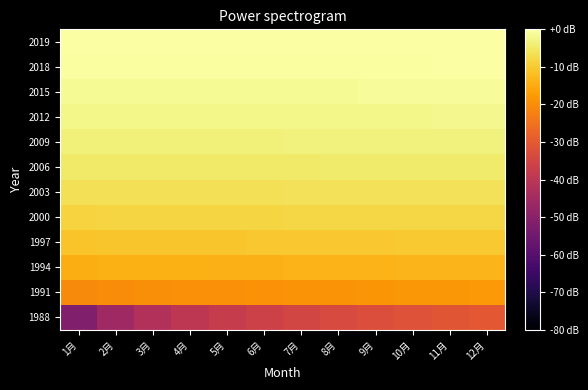

Reading left to right, transcribe all the data shown in this chart.

1988: 1月=-51.7	2月=-45.7	3月=-42.1	4月=-39.6	5月=-37.7	6月=-36.1	7月=-34.8	8月=-33.6	9月=-32.6	10月=-31.7	11月=-30.9	12月=-30.1
1991: 1月=-20.3	2月=-20.1	3月=-19.9	4月=-19.6	5月=-19.4	6月=-19.2	7月=-19.0	8月=-18.8	9月=-18.6	10月=-18.4	11月=-18.2	12月=-18.1
1994: 1月=-14.4	2月=-14.3	3月=-14.2	4月=-14.1	5月=-14.0	6月=-13.8	7月=-13.7	8月=-13.6	9月=-13.5	10月=-13.4	11月=-13.3	12月=-13.2
1997: 1月=-10.9	2月=-10.9	3月=-10.8	4月=-10.7	5月=-10.6	6月=-10.5	7月=-10.5	8月=-10.4	9月=-10.3	10月=-10.2	11月=-10.2	12月=-10.1
2000: 1月=-8.5	2月=-8.4	3月=-8.3	4月=-8.3	5月=-8.2	6月=-8.2	7月=-8.1	8月=-8.0	9月=-8.0	10月=-7.9	11月=-7.9	12月=-7.8
2003: 1月=-6.5	2月=-6.5	3月=-6.4	4月=-6.4	5月=-6.3	6月=-6.3	7月=-6.2	8月=-6.2	9月=-6.2	10月=-6.1	11月=-6.1	12月=-6.0
2006: 1月=-5.0	2月=-4.9	3月=-4.9	4月=-4.8	5月=-4.8	6月=-4.8	7月=-4.7	8月=-4.7	9月=-4.6	10月=-4.6	11月=-4.6	12月=-4.5
2009: 1月=-3.6	2月=-3.6	3月=-3.6	4月=-3.5	5月=-3.5	6月=-3.5	7月=-3.4	8月=-3.4	9月=-3.4	10月=-3.3	11月=-3.3	12月=-3.3
2012: 1月=-2.5	2月=-2.4	3月=-2.4	4月=-2.4	5月=-2.3	6月=-2.3	7月=-2.3	8月=-2.3	9月=-2.2	10月=-2.2	11月=-2.2	12月=-2.1
2015: 1月=-1.4	2月=-1.4	3月=-1.4	4月=-1.4	5月=-1.3	6月=-1.3	7月=-1.3	8月=-1.3	9月=-1.2	10月=-1.2	11月=-1.2	12月=-1.2
2018: 1月=-0.5	2月=-0.5	3月=-0.5	4月=-0.5	5月=-0.4	6月=-0.4	7月=-0.4	8月=-0.4	9月=-0.3	10月=-0.3	11月=-0.3	12月=-0.3
2019: 1月=-0.3	2月=-0.2	3月=-0.2	4月=-0.2	5月=-0.2	6月=-0.1	7月=-0.1	8月=-0.1	9月=-0.1	10月=-0.0	11月=-0.0	12月=0.0